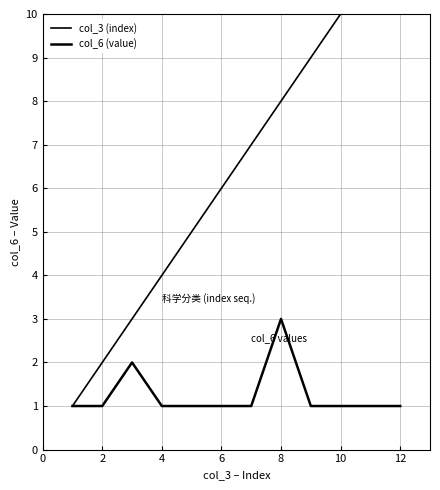

True or false: col_3 (index) and col_6 (value) cross at least once.

False